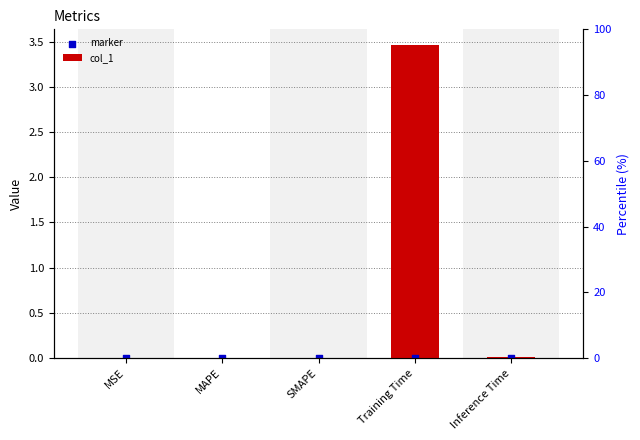

What are all the series names shown in the legend?

col_1, marker